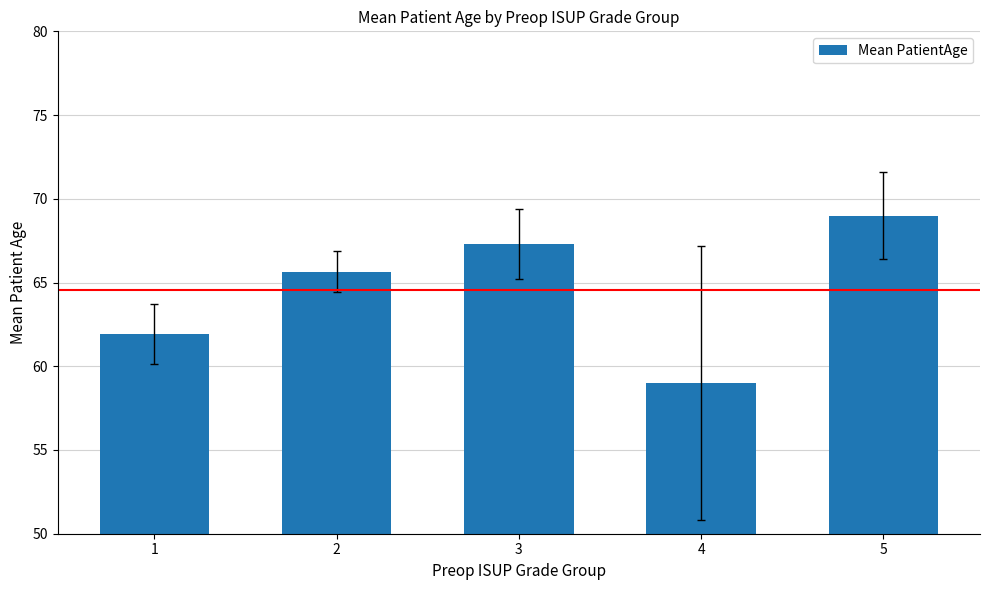

What is the sum of the values at 2 and 1?

127.6